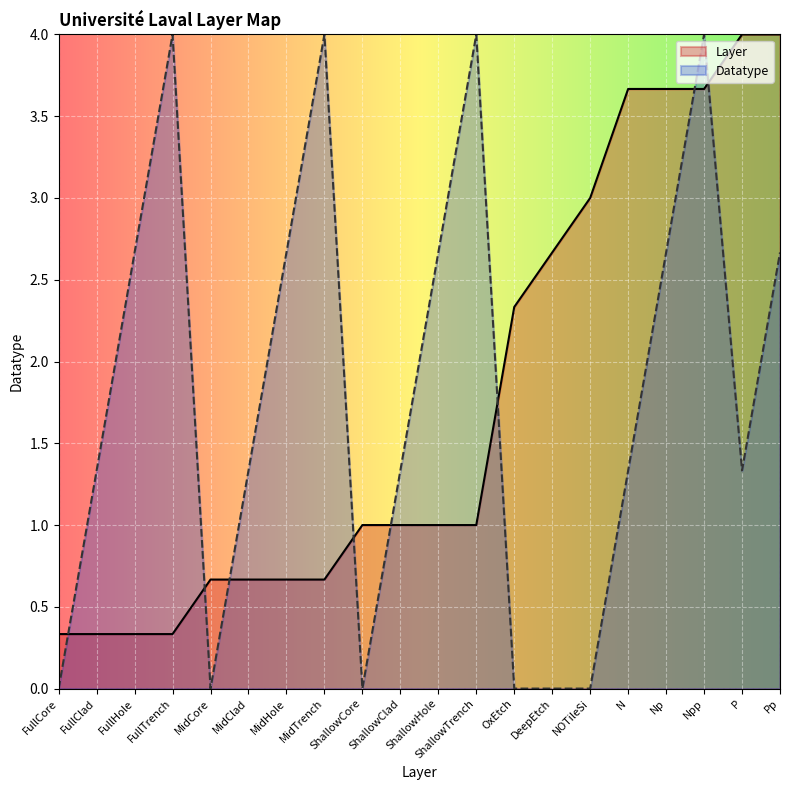

True or false: Layer has a value of 0.4 at MidHole.

False